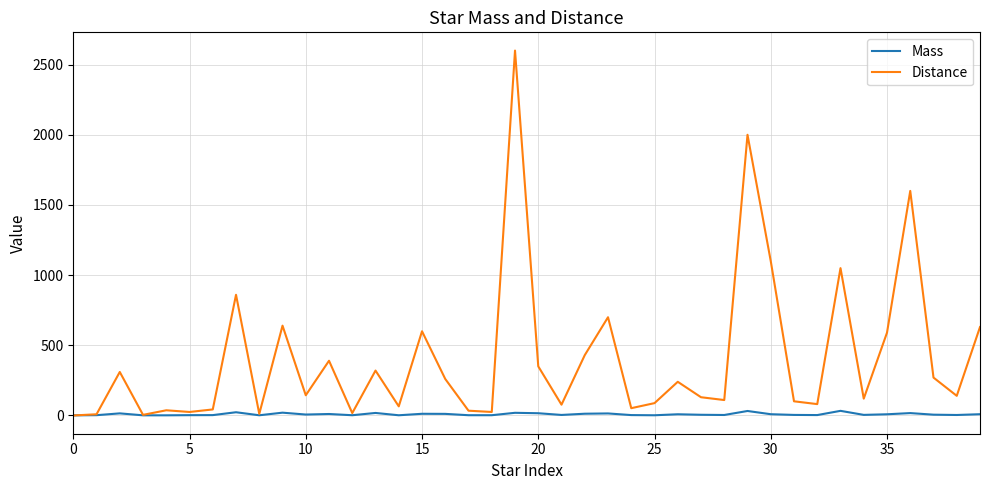

Which series has the widest spread of values?

Distance